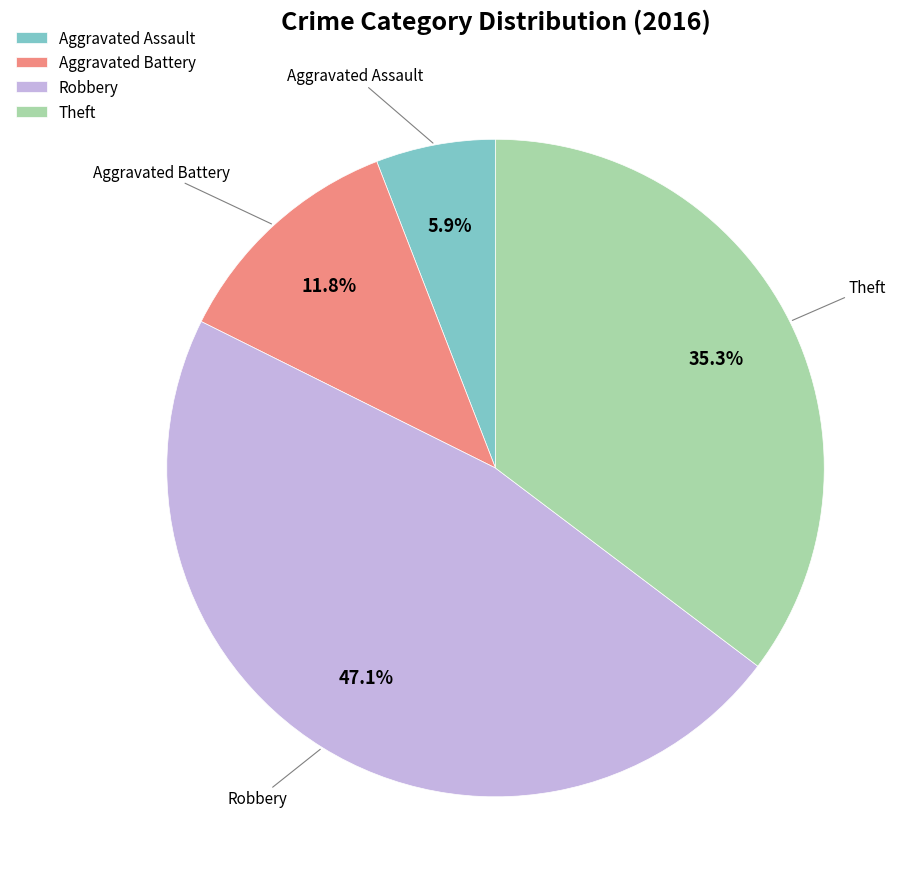

How many slices are in this pie chart?

4